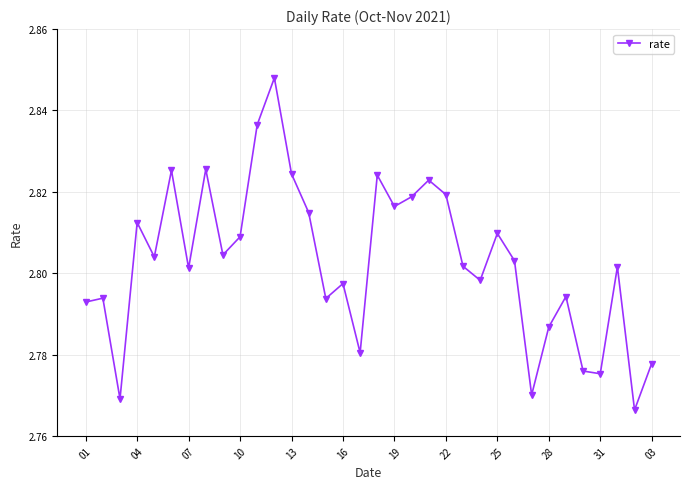

How many points are lower than both their immediate neighbors (excluding endpoints)?

11